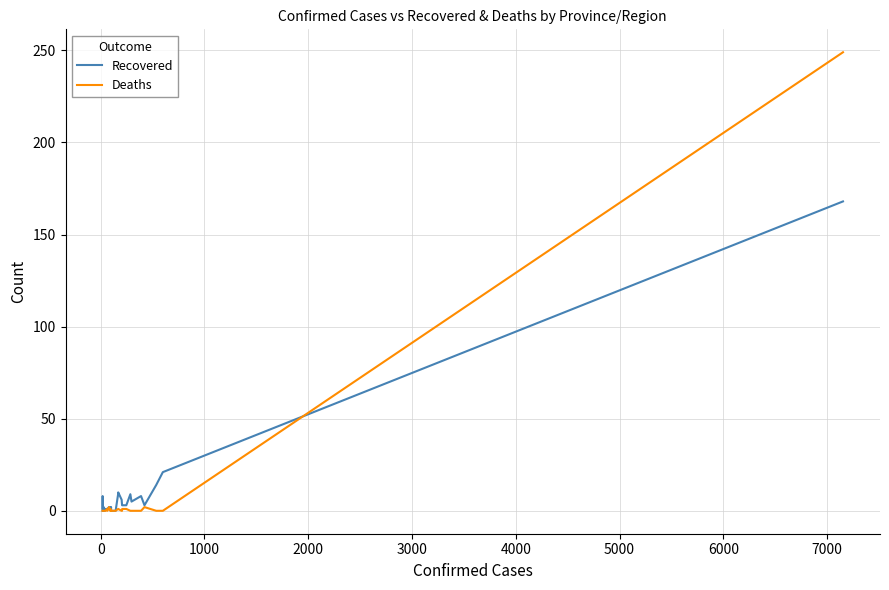

Which series has the largest range (max minus min)?

Deaths